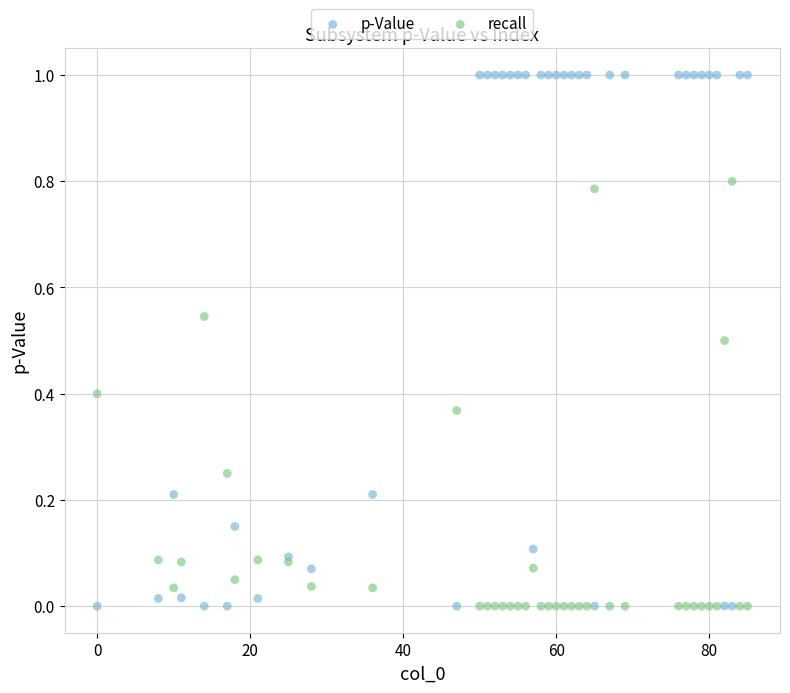

What is the X range (max minus min) for the scatter plot?

85.0